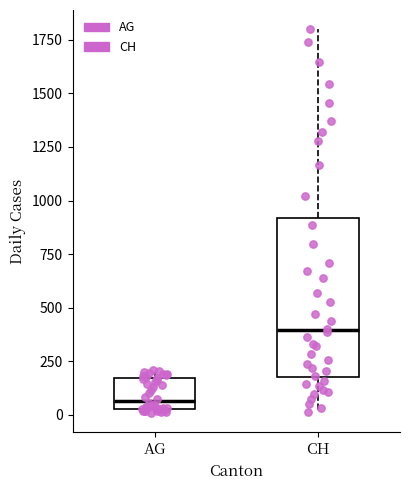

Where is the upper edge of the box for AG on the y-axis? The values are not printed on the chart, so give them approximately, as read against the axis.

150